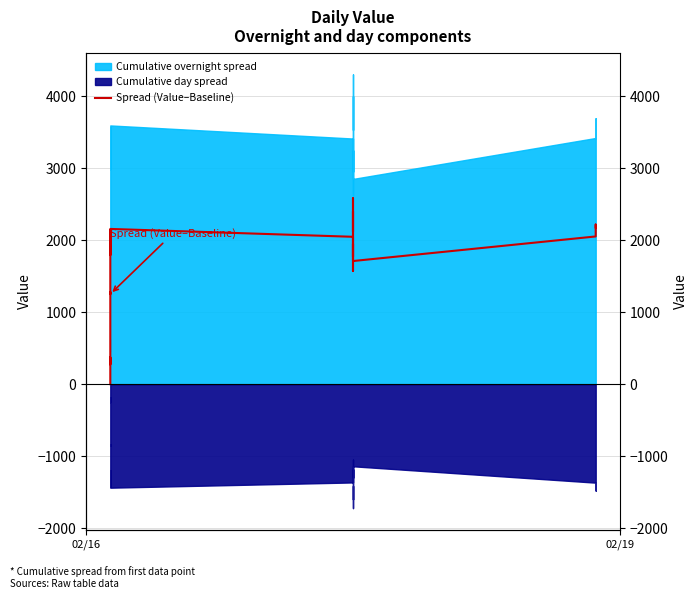

What is the sum of all values?

61500.8